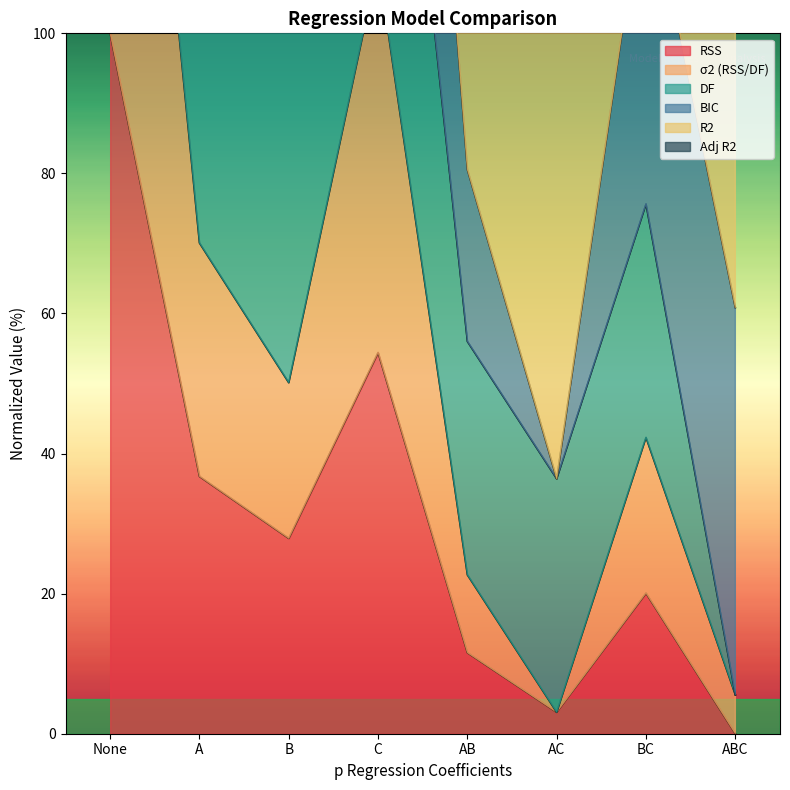

Where is RSS nearest to the value 50?

C